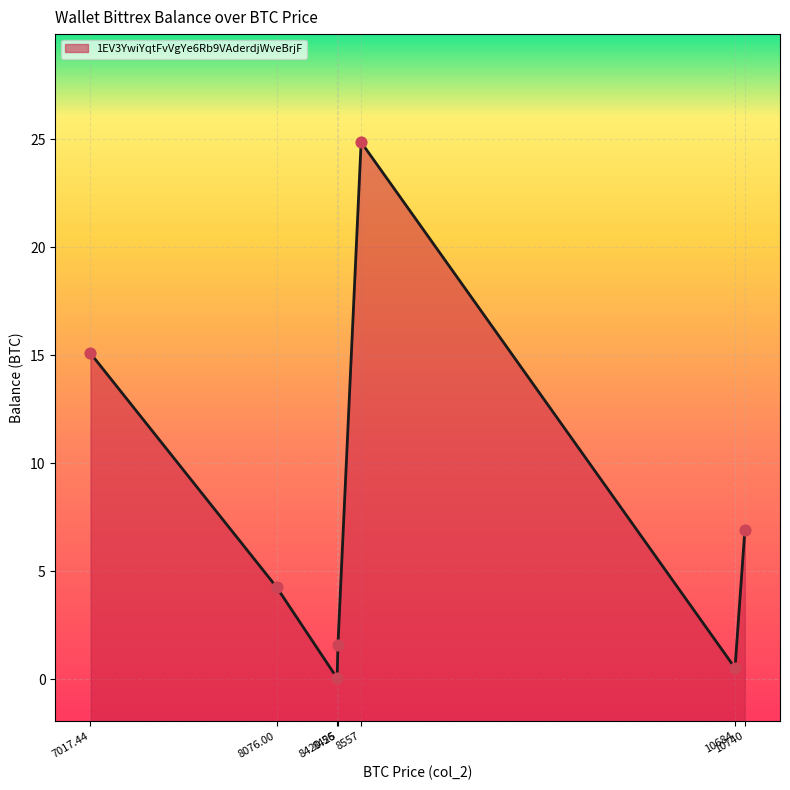

What is the change in value from 8420.56 to 10684.0?

+0.5